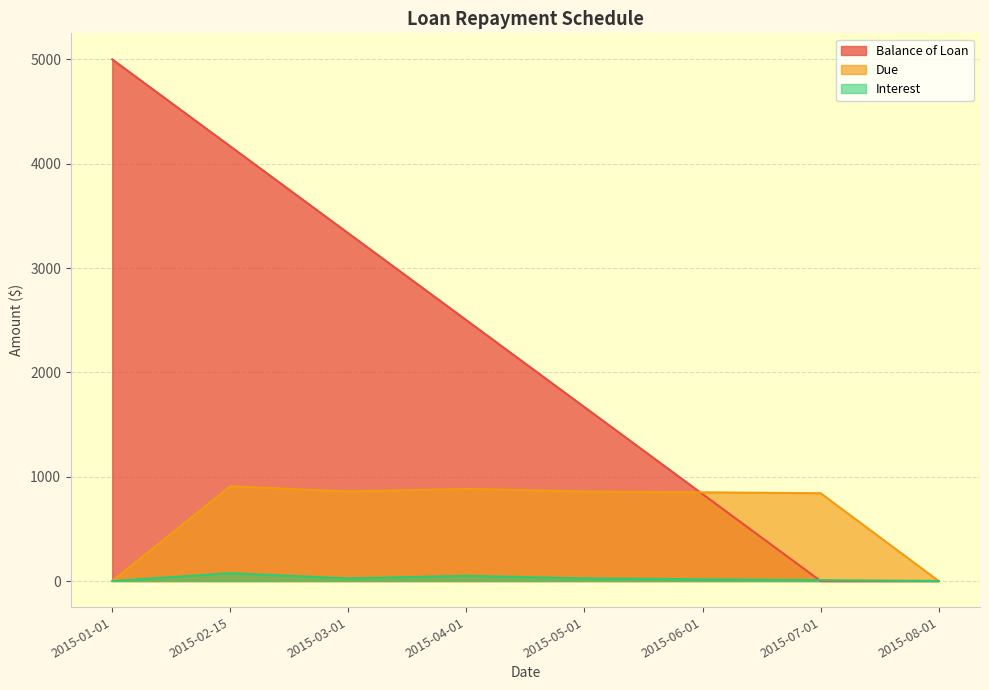

How many distinct data groups are displayed?

3